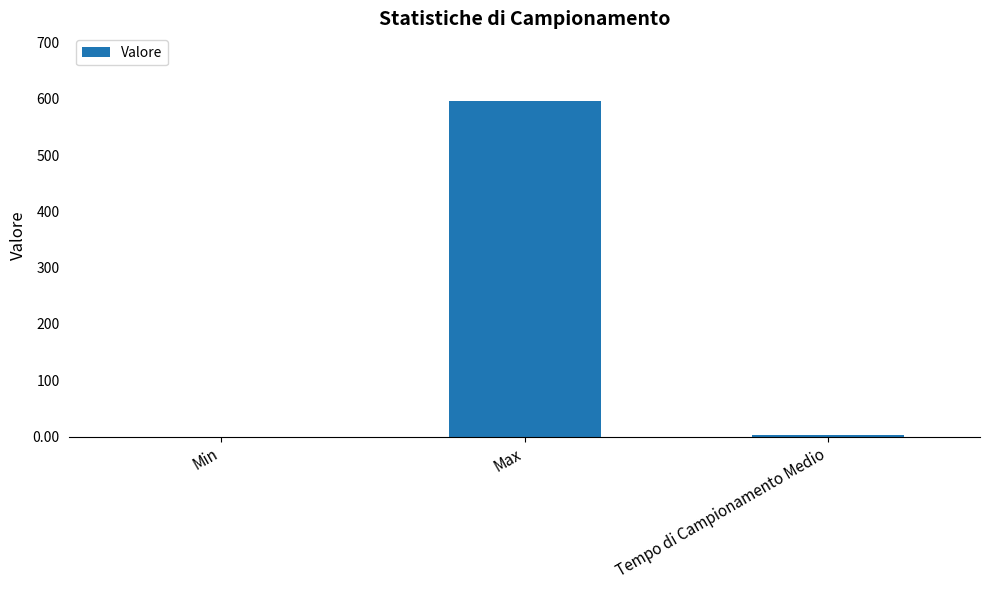

Which category has the highest value across all series?

Max